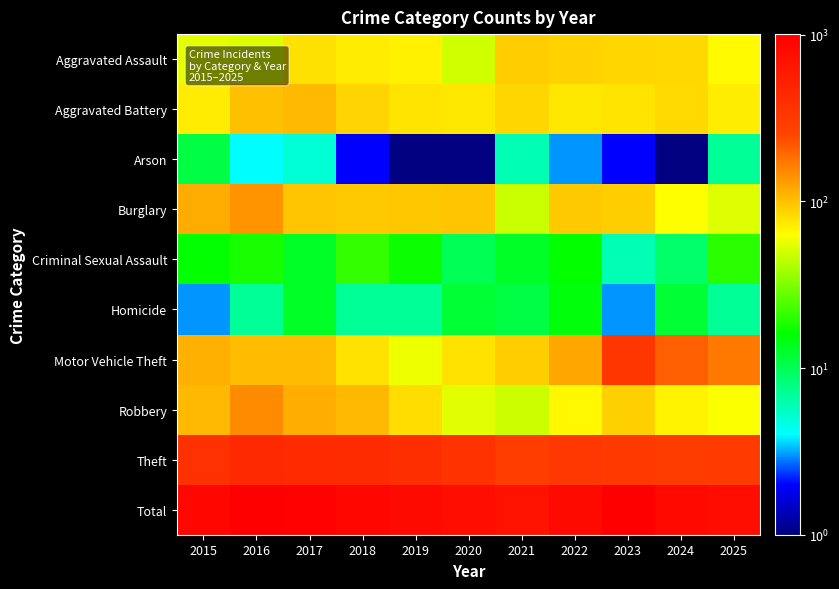

Which series has the largest range (max minus min)?

Total